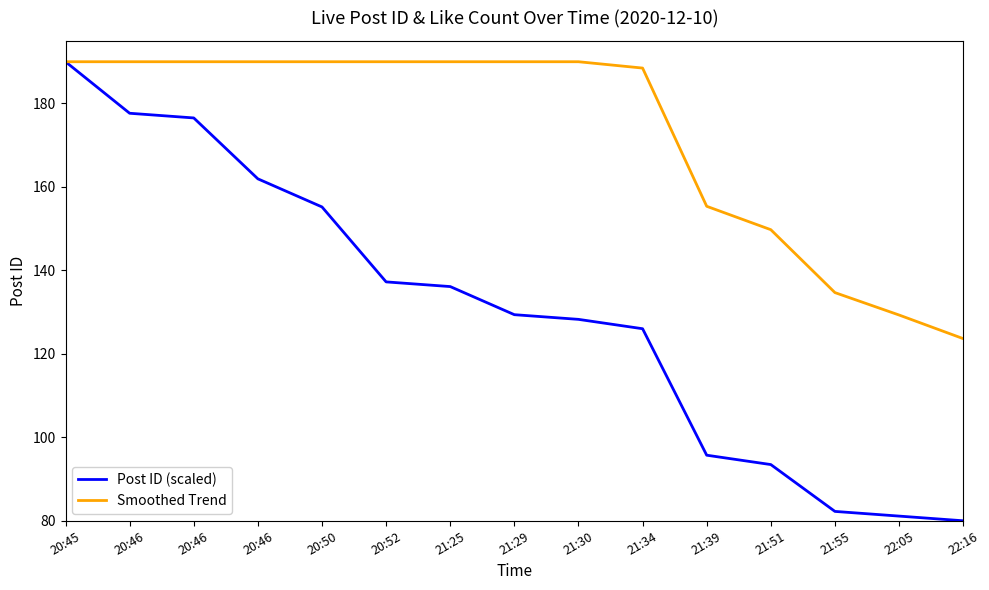

How many values in the Post ID (scaled) series are below 129?

7